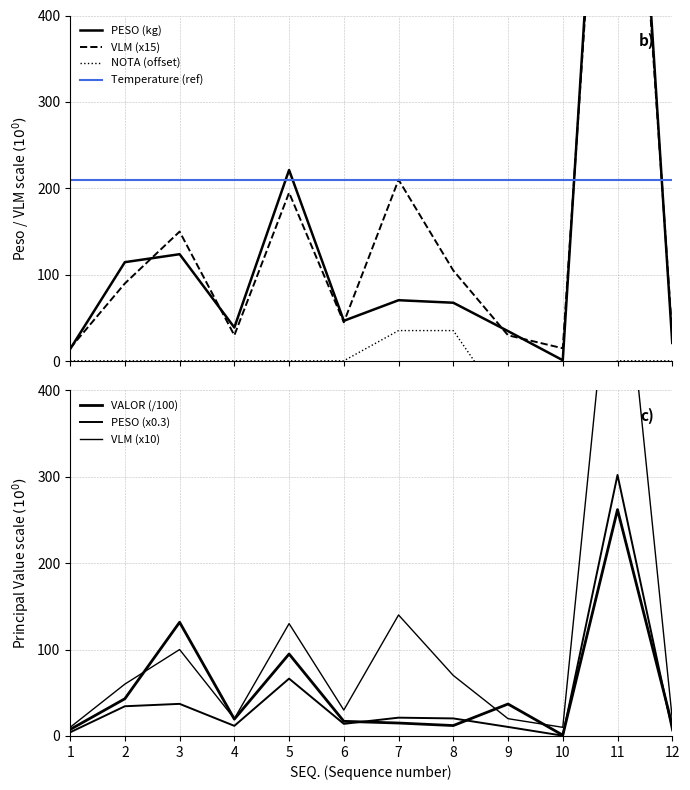

True or false: VLM has a value of 24.3 at 10.

False